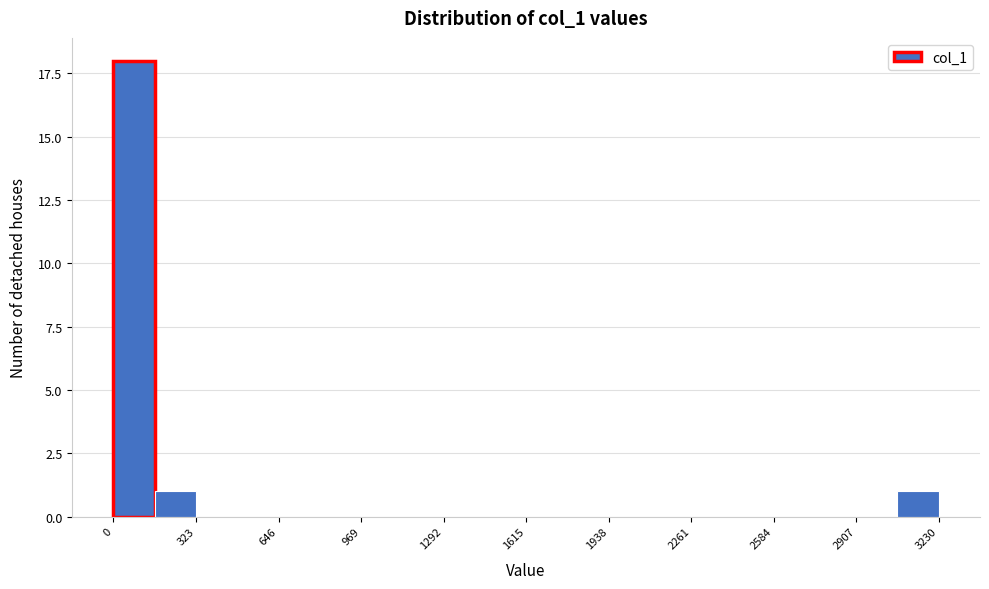

Read against the x-axis, roughly where is the centre of the tallest bar?

100